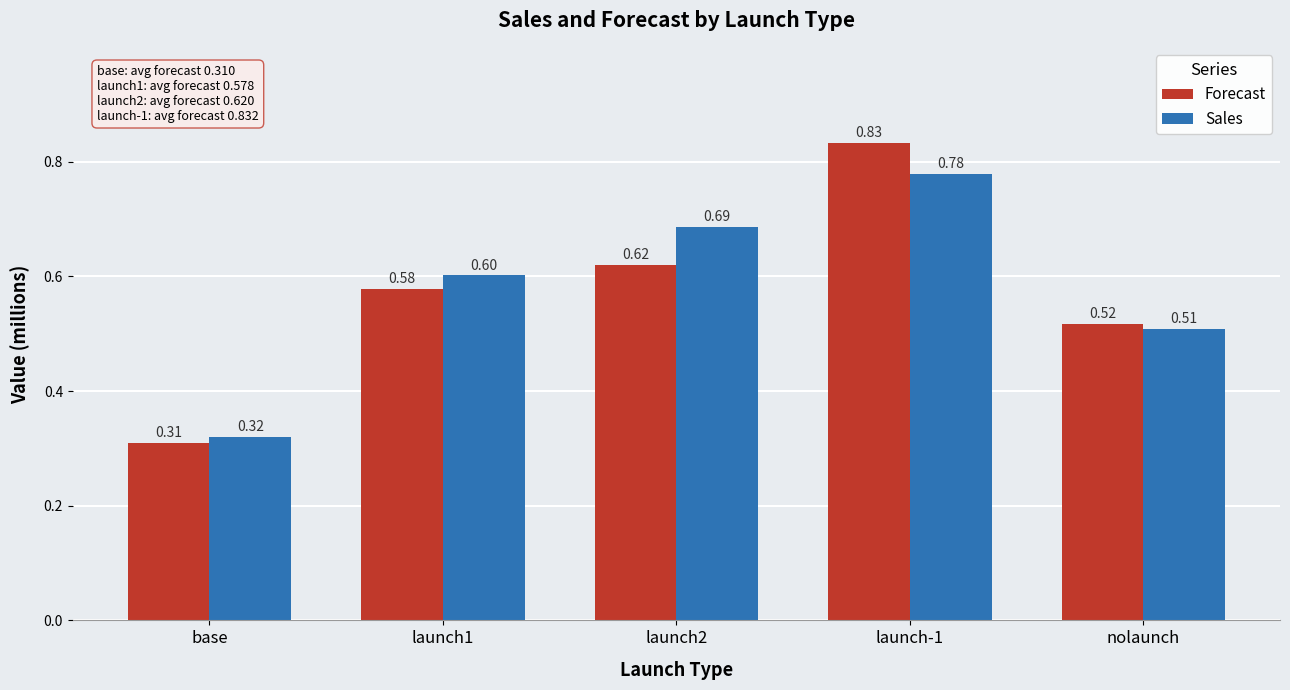

Rank the series at launch2 from highest to lowest value.

Sales, Forecast